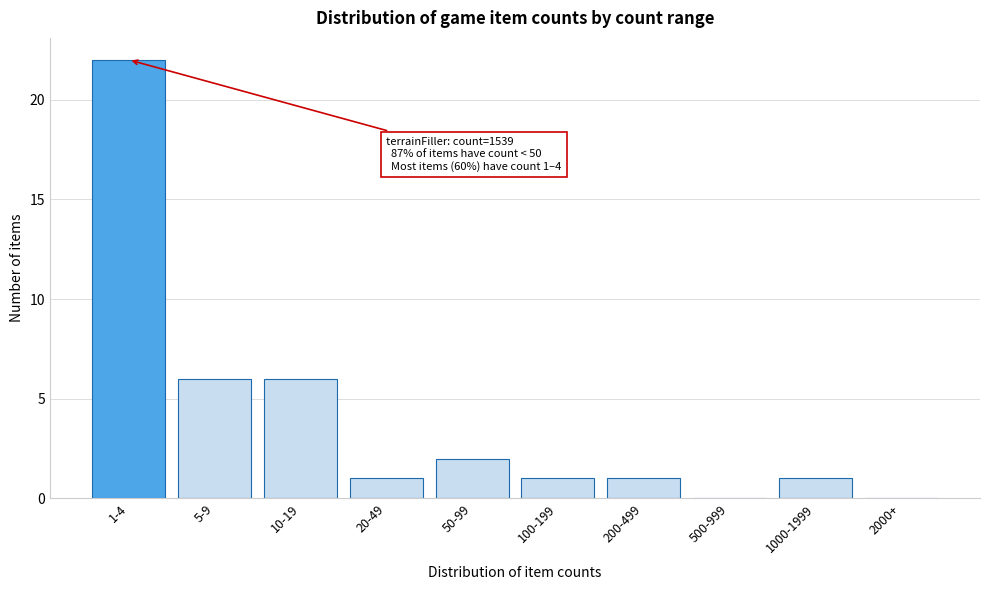

Reading left to right, transcribe all the data shown in this chart.

1-4=22	5-9=6	10-19=6	20-49=1	50-99=2	100-199=1	200-499=1	500-999=0	1000-1999=1	2000+=0